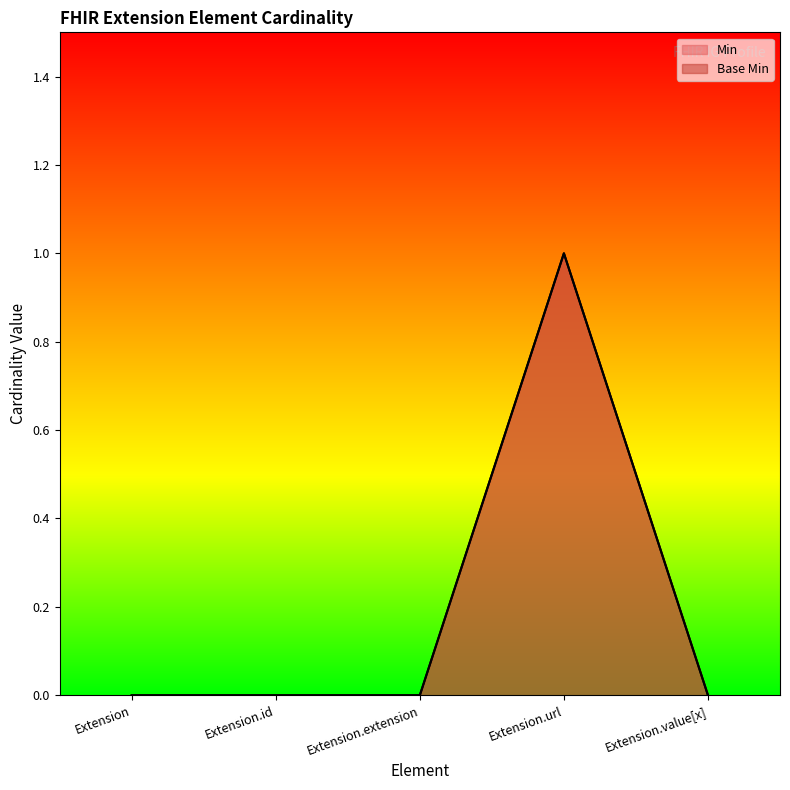

Reading right to left, what are all the values shown in this chart?

Min: 0	1	0	0	0
Base Min: 0	1	0	0	0